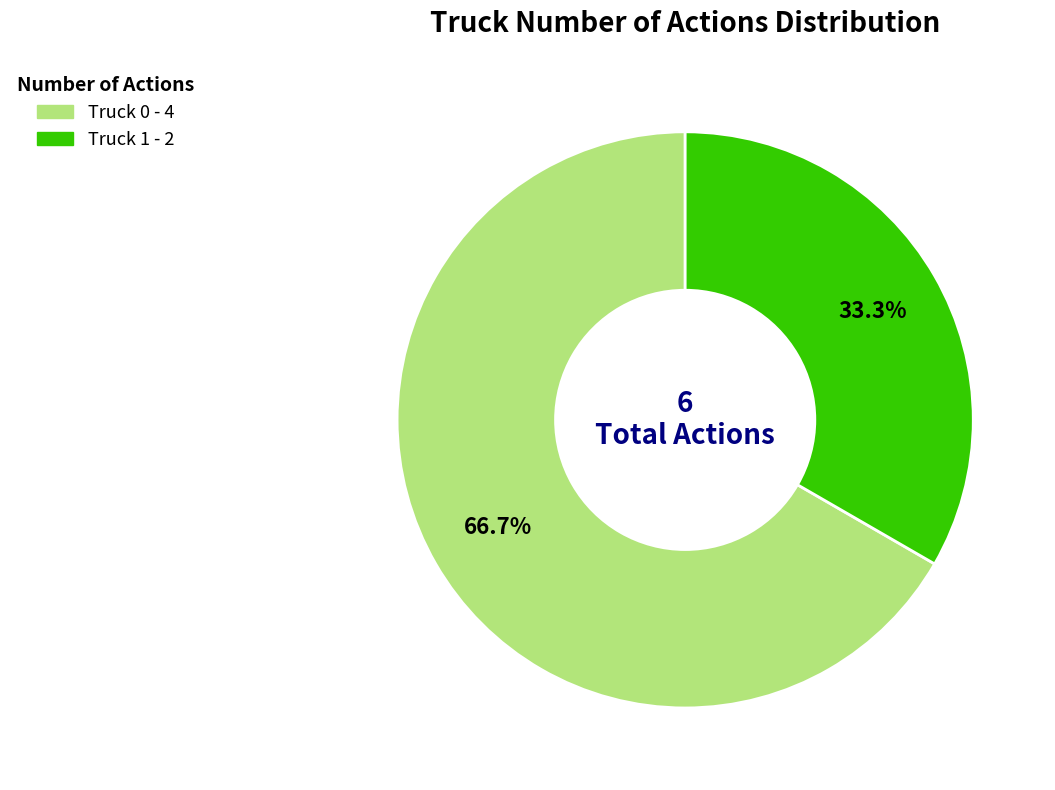

How many slices are in this pie chart?

2